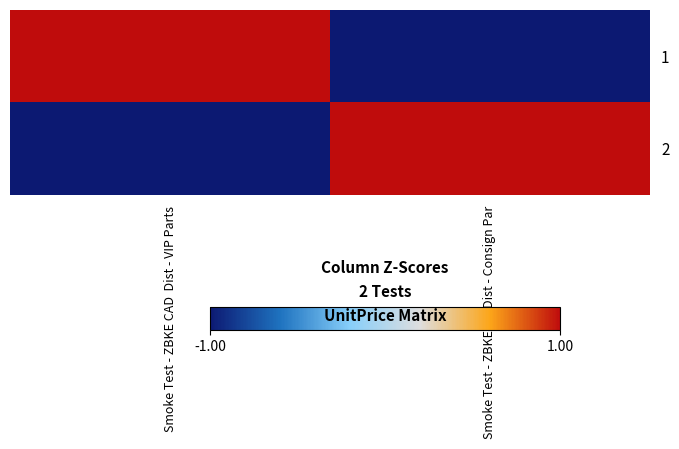

What is the spread (max minus min) of values at Smoke Test - ZBKE CAD  Dist - VIP Parts?

2